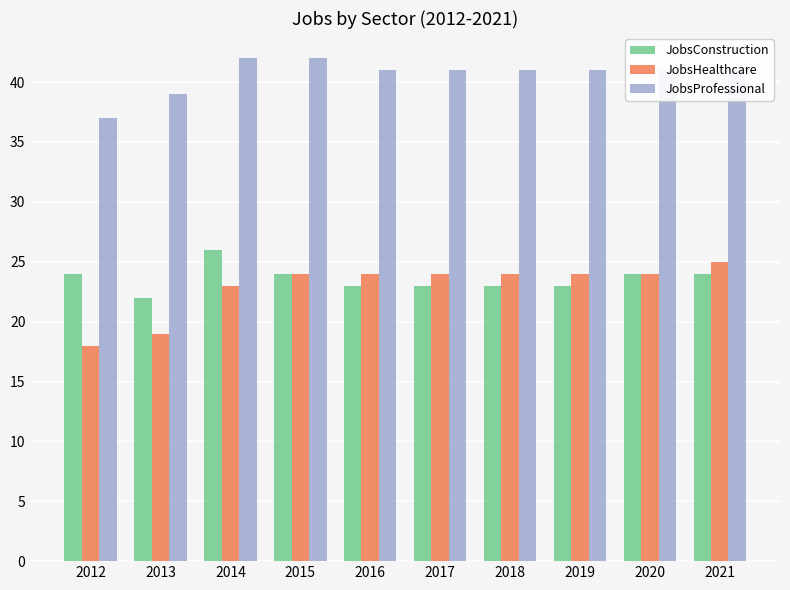

List the series in order of their peak value, lowest first.

JobsHealthcare, JobsConstruction, JobsProfessional